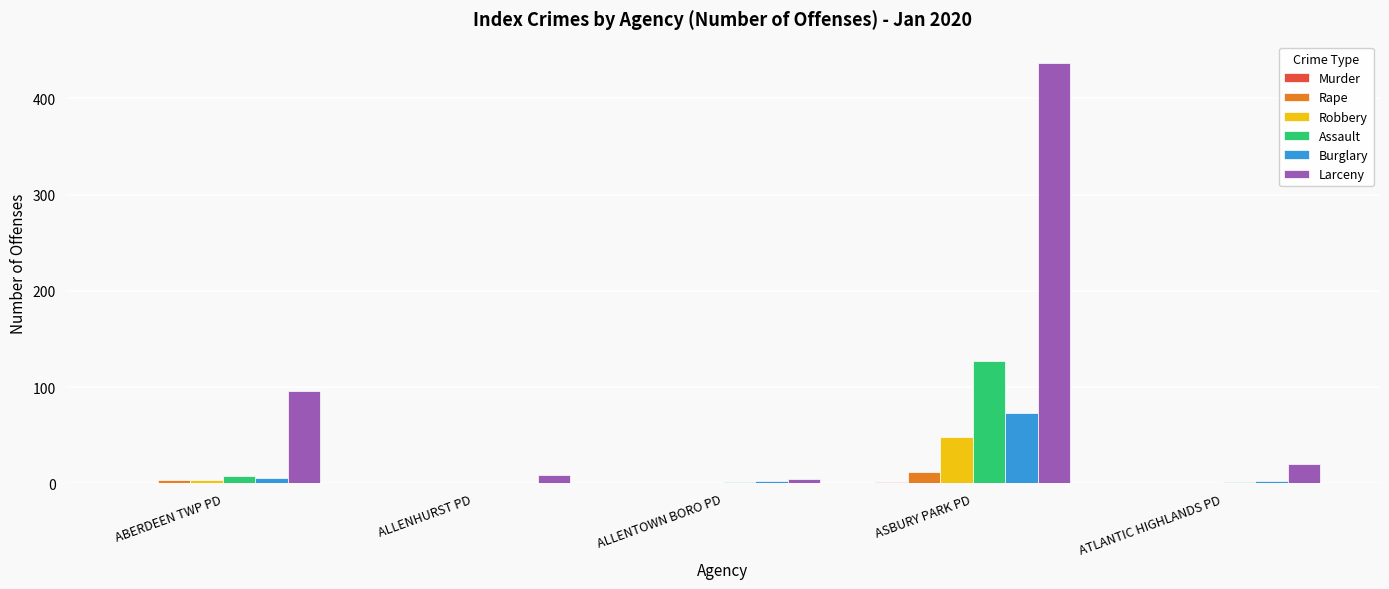

Between ABERDEEN TWP PD and ASBURY PARK PD, which series saw the biggest shift?

Larceny